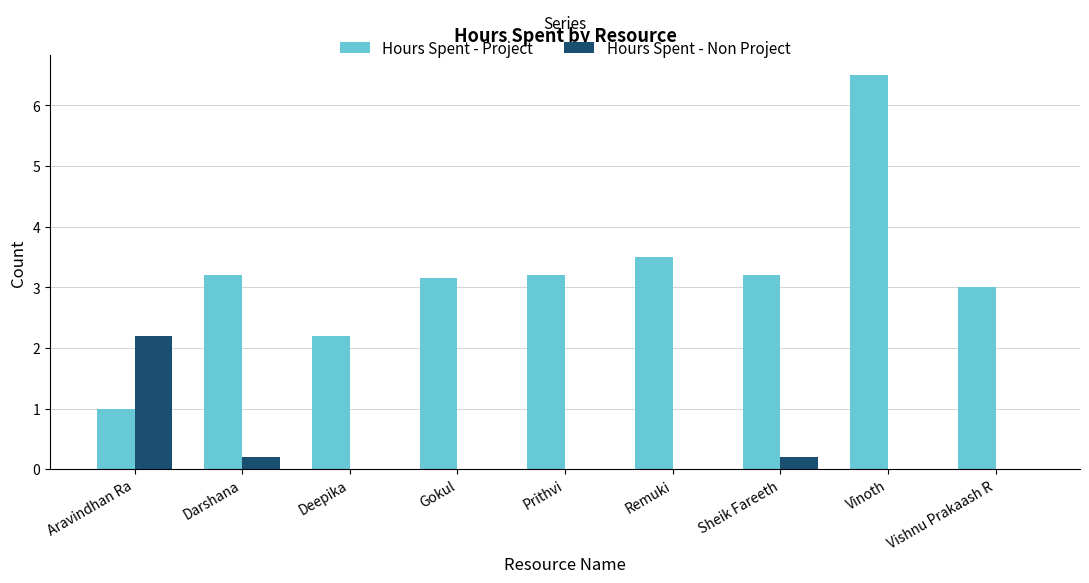

The value of Hours Spent - Project at Vinoth is 6.5. True or false?

True